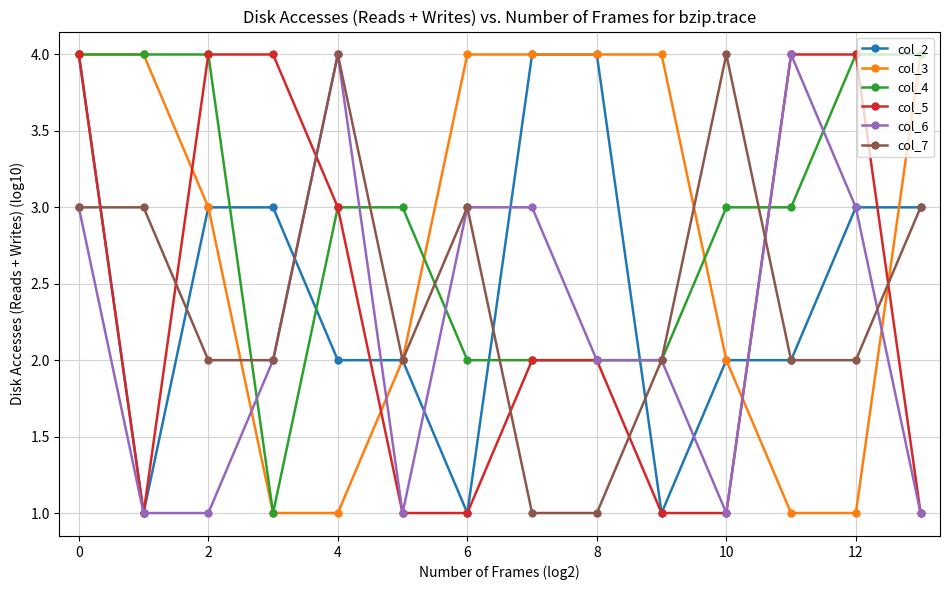

How many categories are shown in the chart?

14